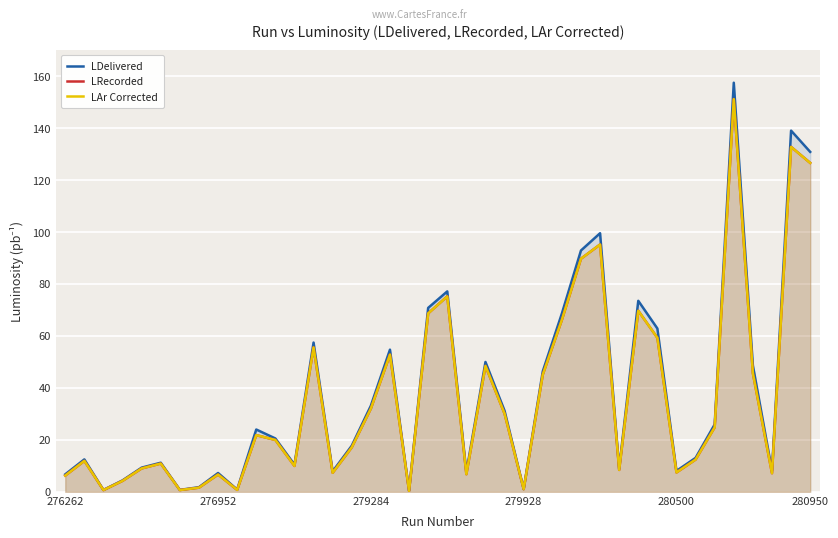

True or false: LAr Corrected and LRecorded intersect in this chart.

False